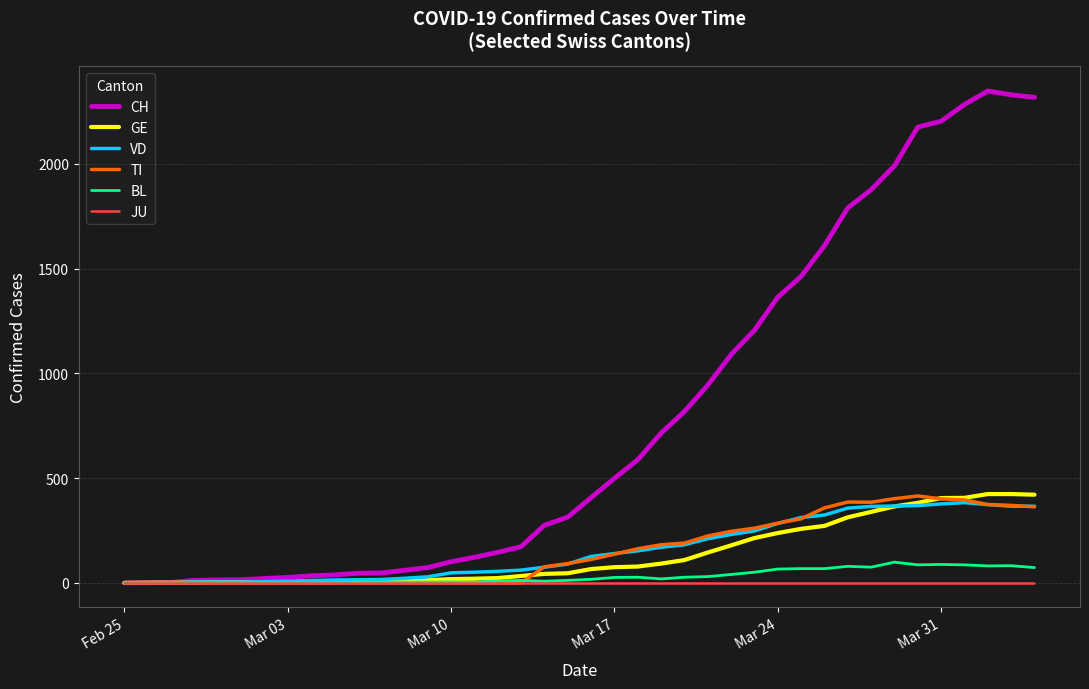

Which series has the largest total across all categories?

CH